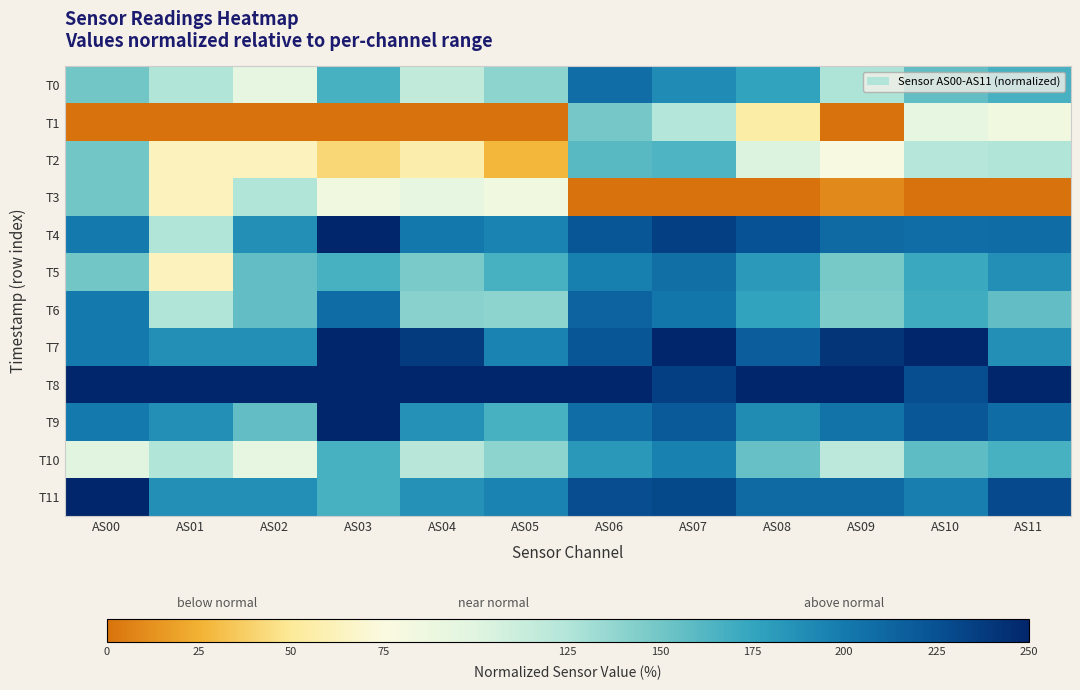

Which label corresponds to the largest value in the chart?

AS03